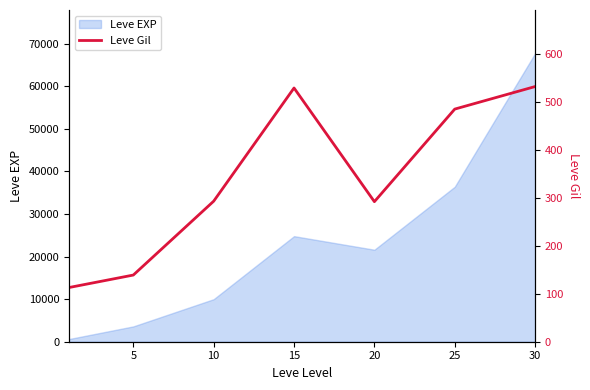

The value at 25 is 485. True or false?

True